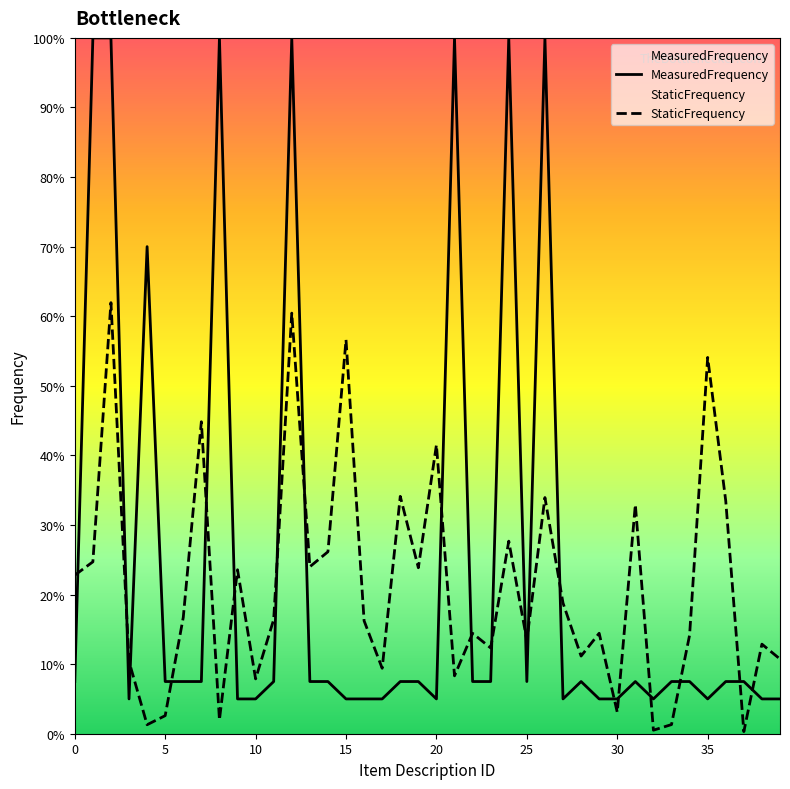

Is the value of MeasuredFrequency at 17 greater than the value of StaticFrequency at 28?

No